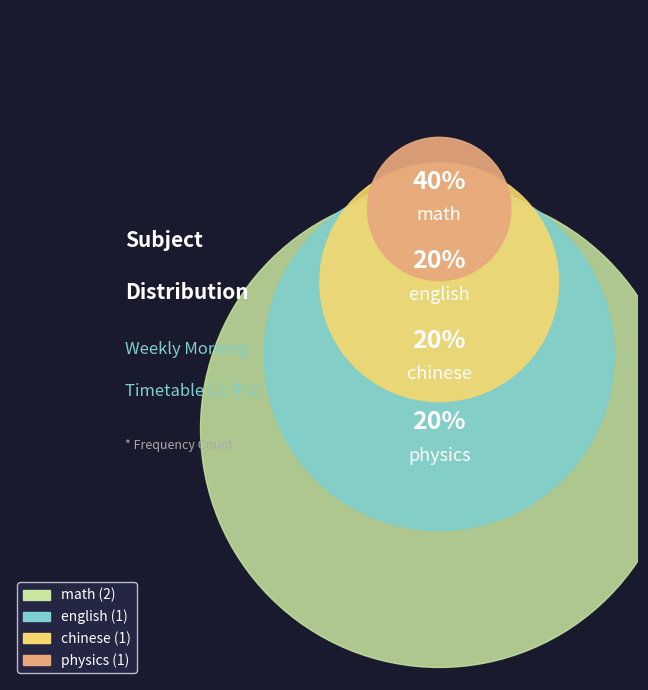

What is the smallest slice in the pie chart?

english